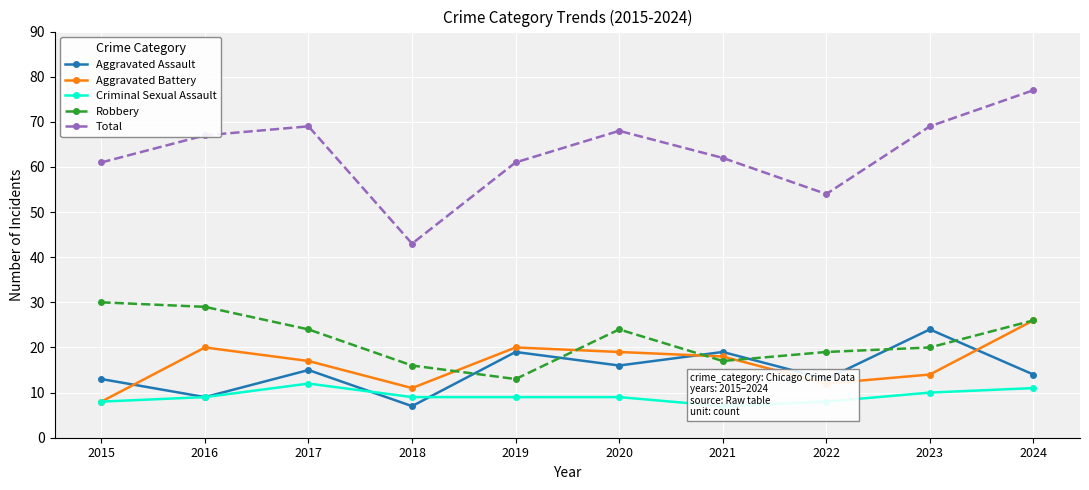

True or false: Aggravated Assault and Total cross at least once.

False